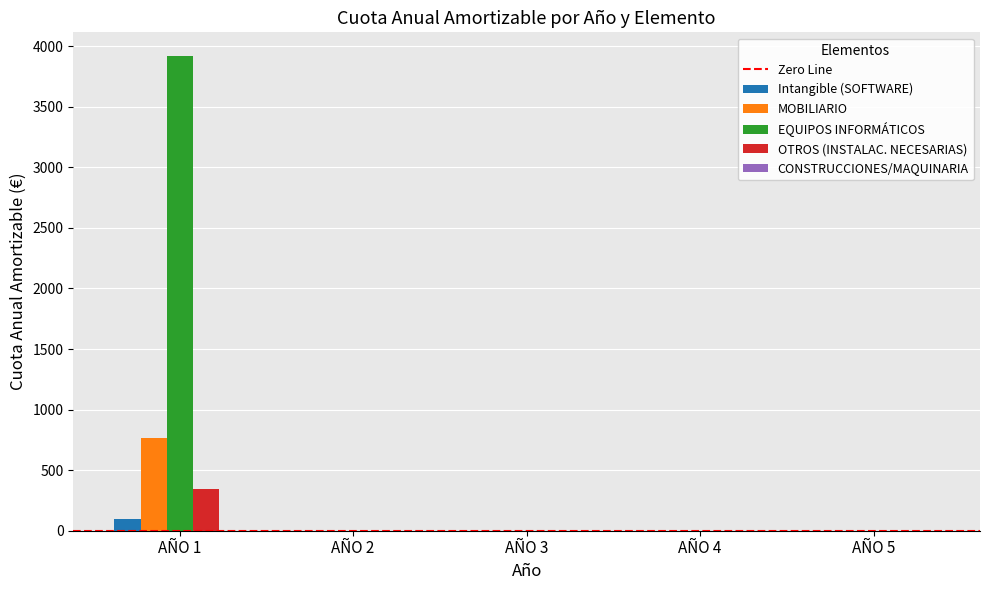

What is the sum of all EQUIPOS INFORMÁTICOS values?

3918.5